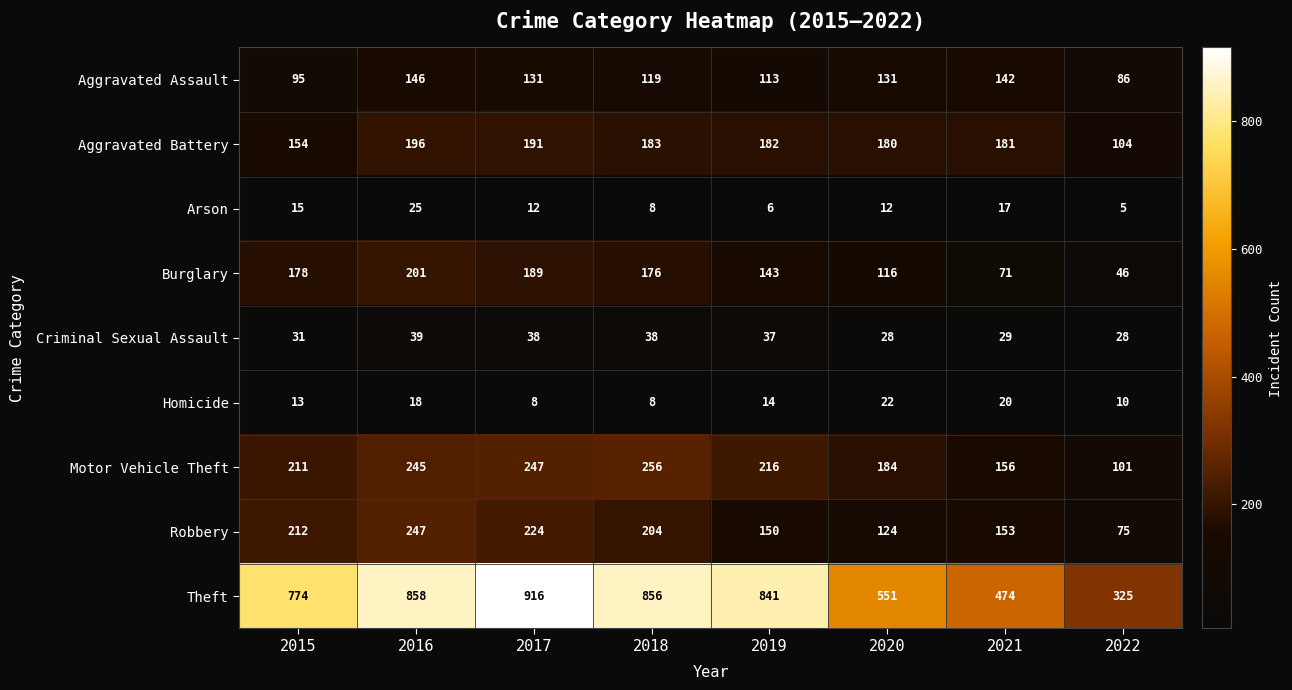

Between 2015 and 2017, which series saw the biggest shift?

Theft